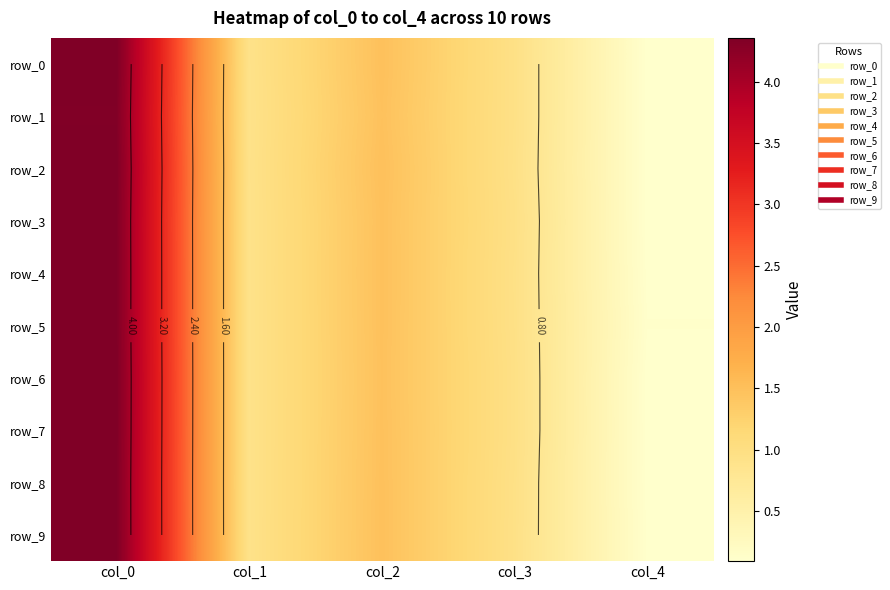

Reading left to right, what are all the values shown in this chart?

row_0: 4.4	0.9	1.5	1.0	0.1
row_1: 4.3	0.9	1.5	1.0	0.1
row_2: 4.4	0.9	1.5	1.0	0.1
row_3: 4.3	0.9	1.5	1.0	0.1
row_4: 4.3	0.9	1.5	1.0	0.1
row_5: 4.3	0.9	1.5	1.0	0.1
row_6: 4.4	0.9	1.5	1.0	0.1
row_7: 4.4	0.9	1.5	1.0	0.1
row_8: 4.3	0.9	1.5	1.0	0.1
row_9: 4.3	0.9	1.5	1.0	0.1